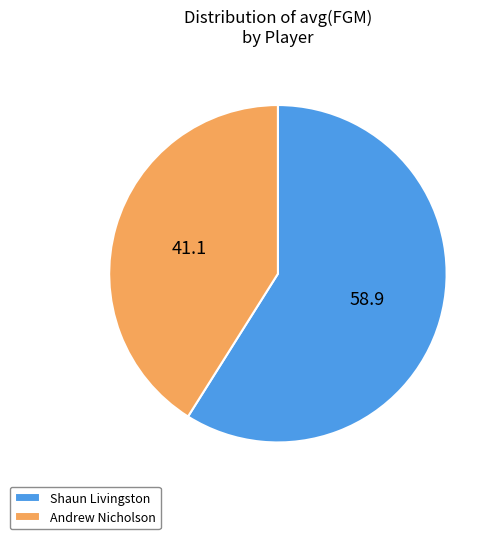

Does any single category account for the majority?

Yes